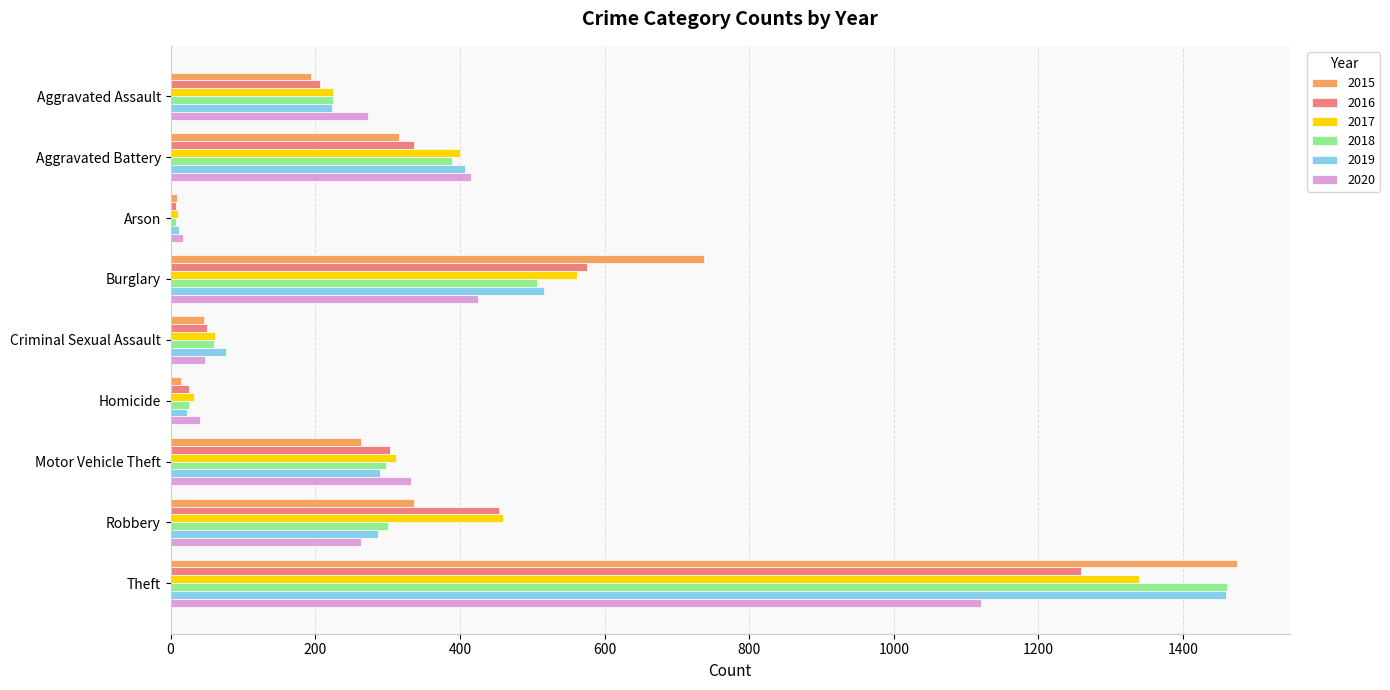

Which series has the largest range (max minus min)?

2015